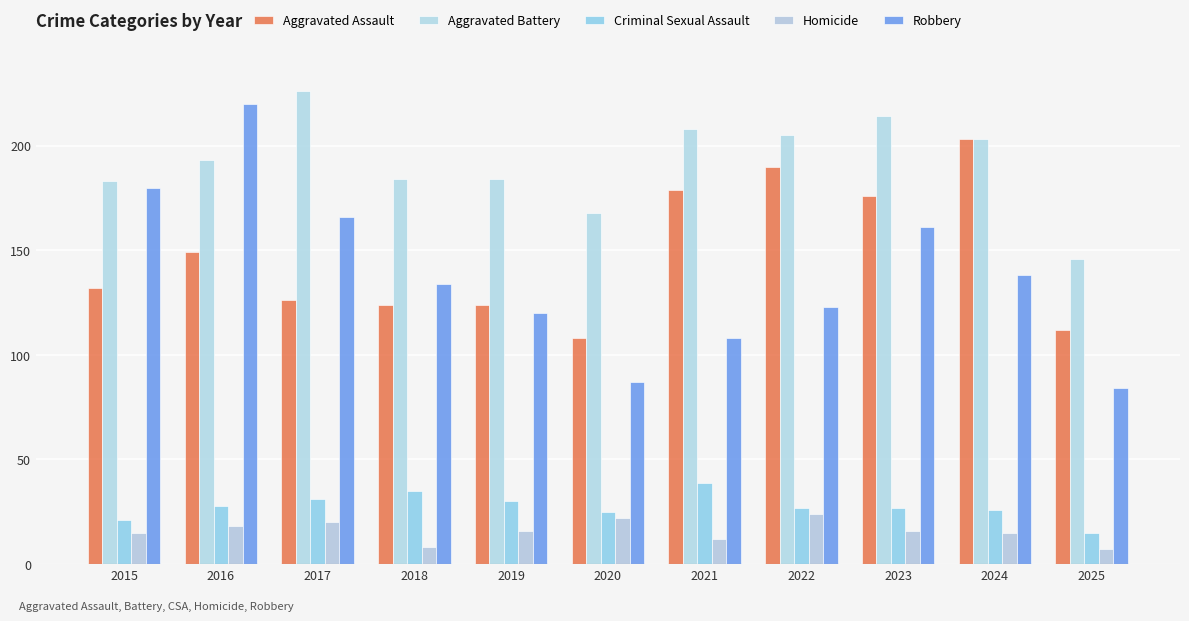

What are all the series names shown in the legend?

Aggravated Assault, Aggravated Battery, Criminal Sexual Assault, Homicide, Robbery